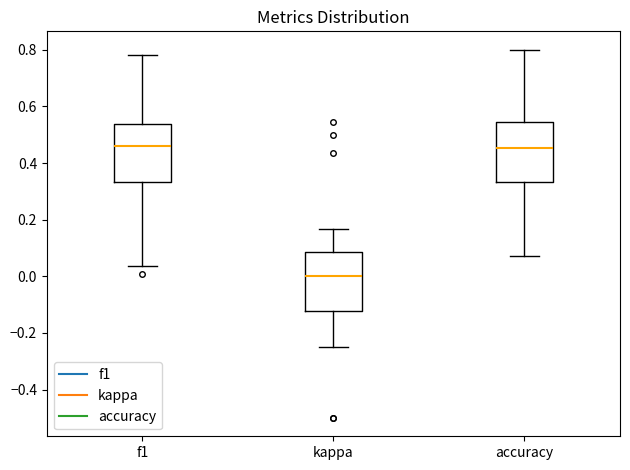

Where is the upper edge of the box for f1 on the y-axis? The values are not printed on the chart, so give them approximately, as read against the axis.

0.54